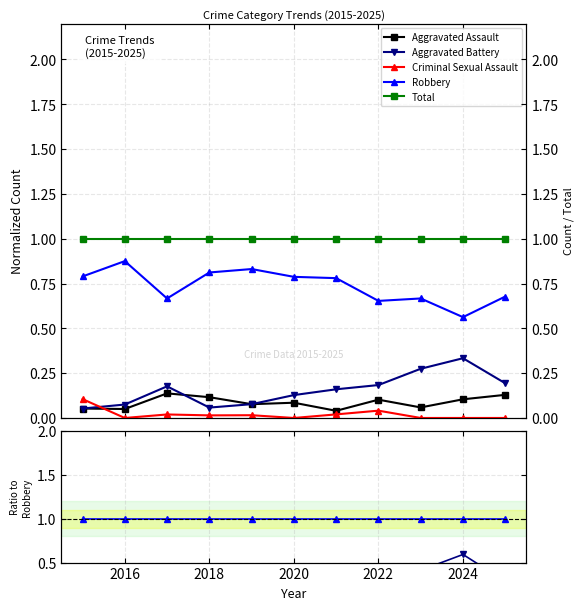

Does the chart have visible grid lines?

Yes